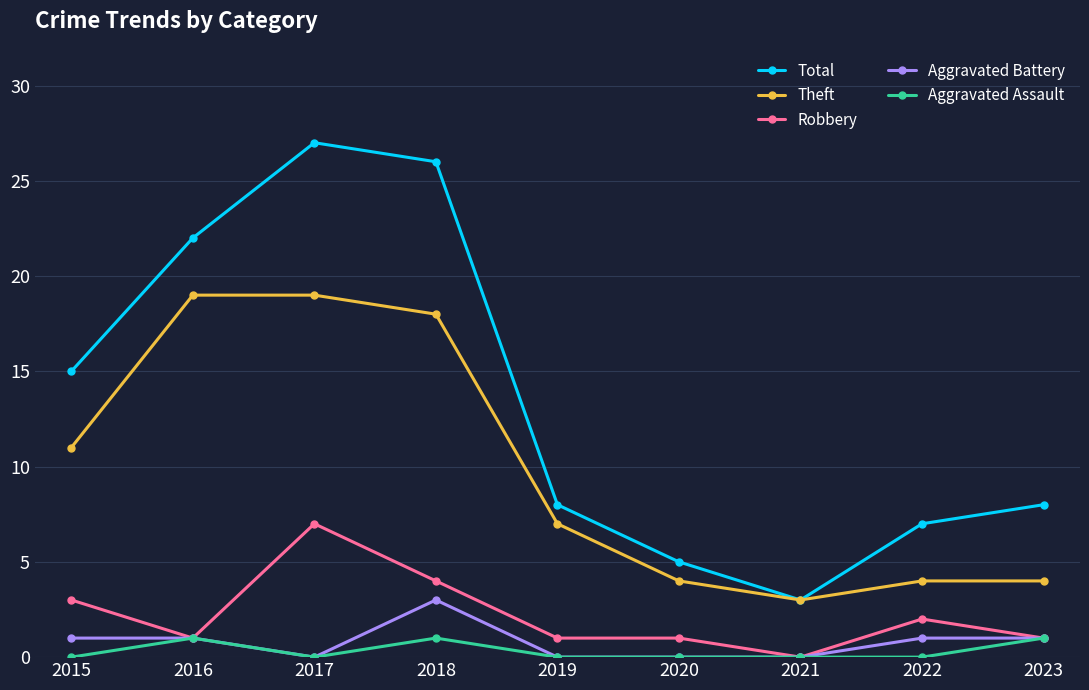

Rank the series by their maximum value, from lowest to highest.

Aggravated Assault, Aggravated Battery, Robbery, Theft, Total